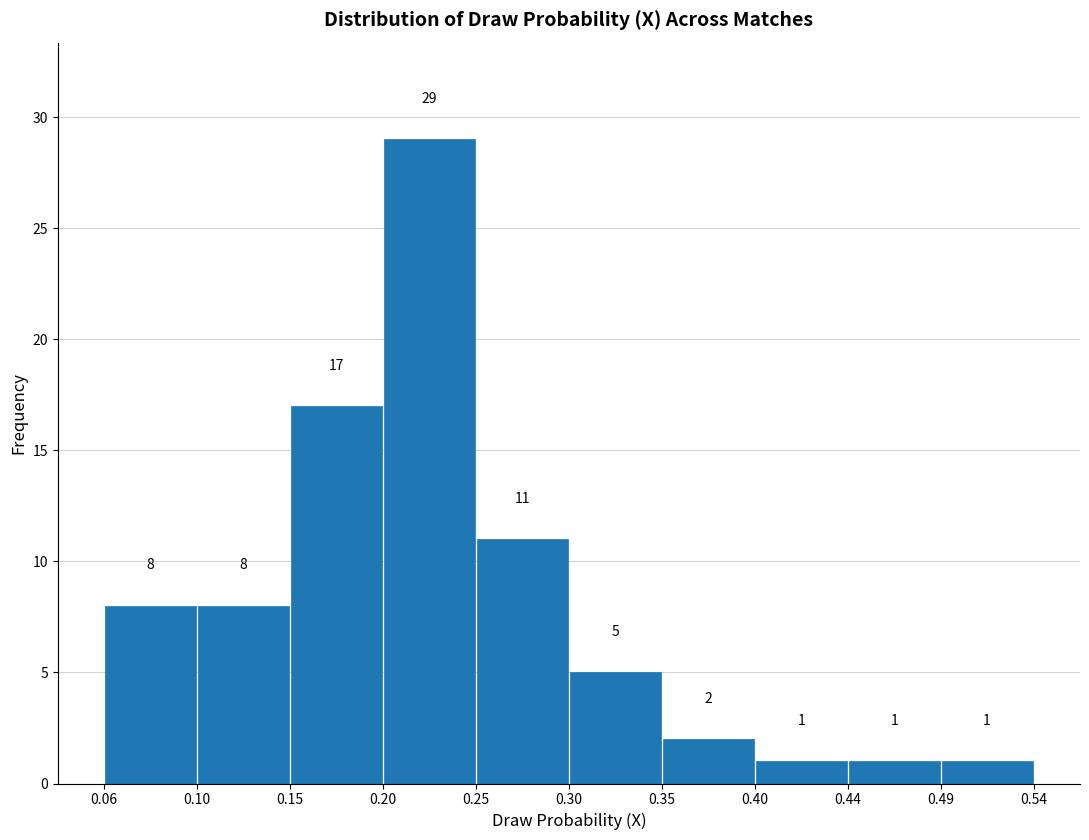

What is the height of the bar covering 0.15 to 0.20 on the x-axis?

17